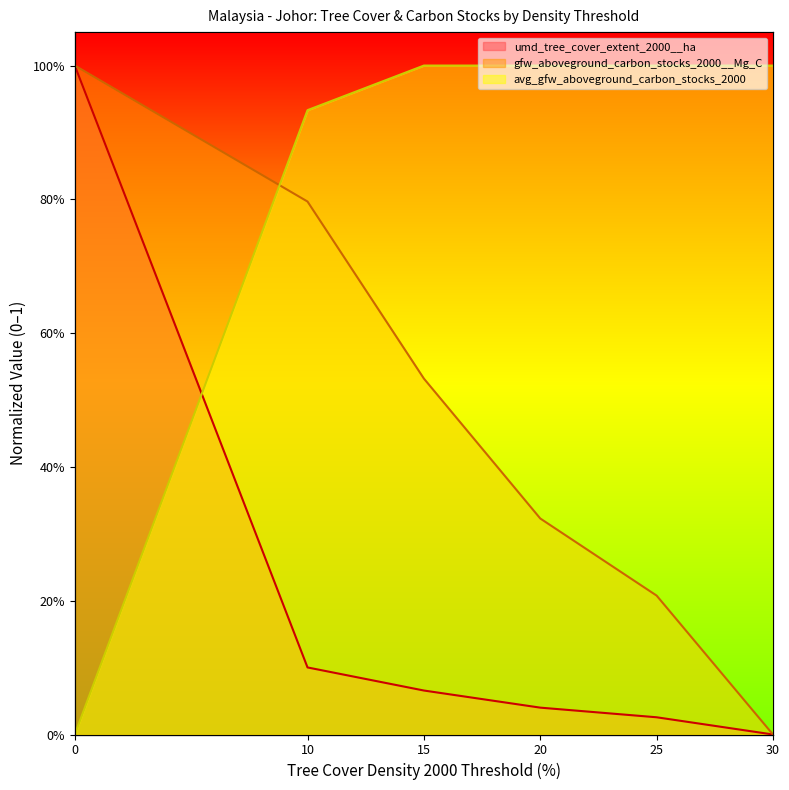

What is the sum of the avg_gfw_aboveground_carbon_stocks_2000 values at 20 and 10?

1.9